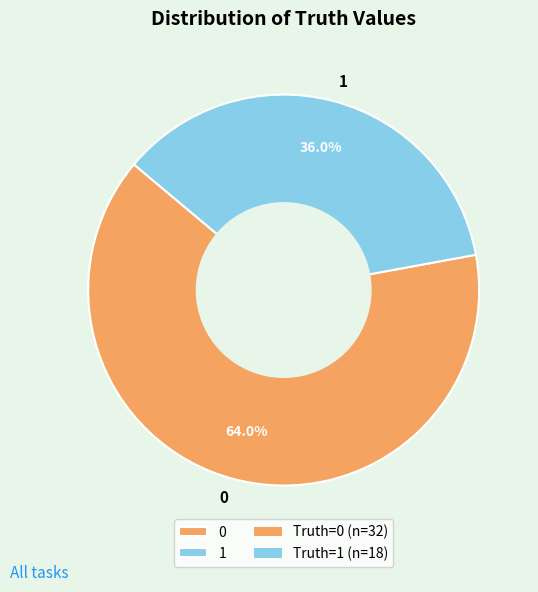

Approximately how many times larger is the value at 1 compared to 0?

0.6